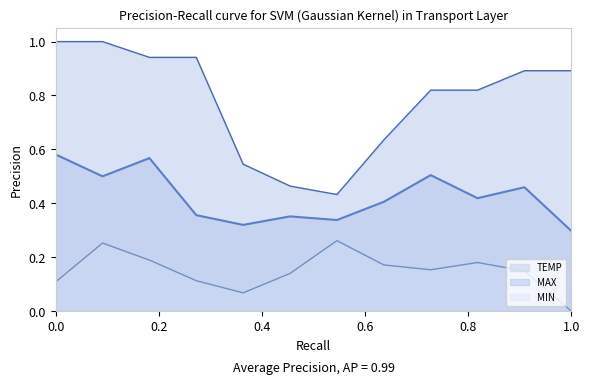

Which series has the largest total across all categories?

MAX